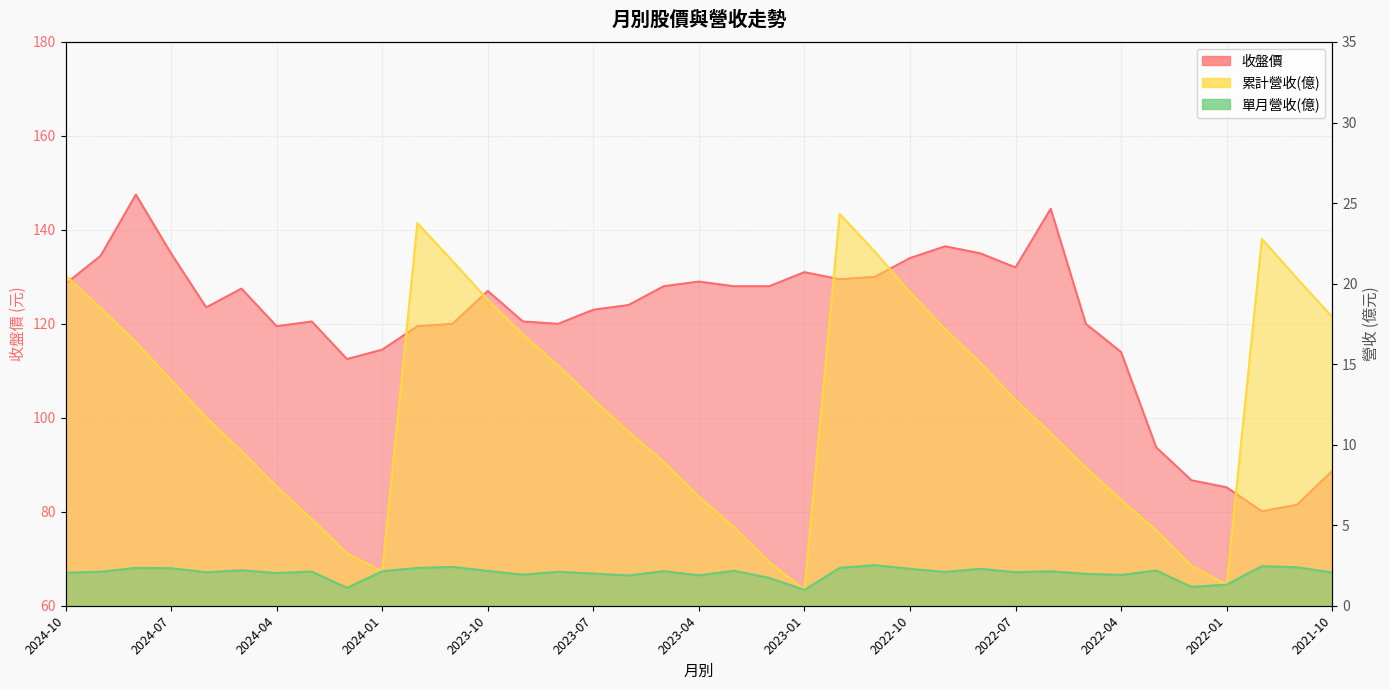

How many categories are shown in the chart?

37